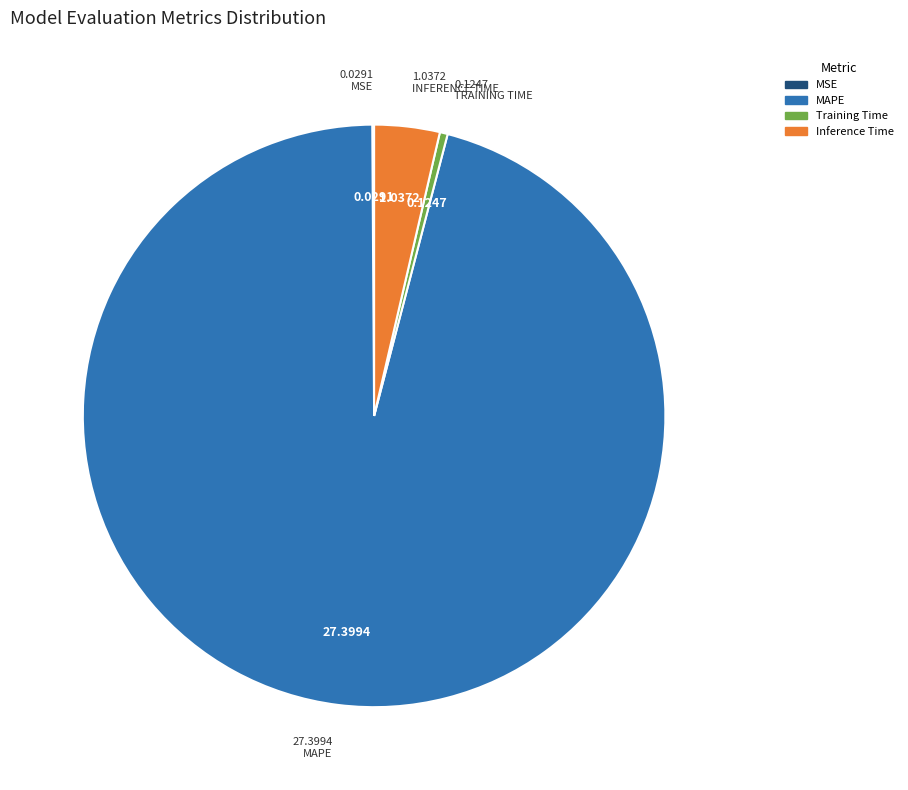

What is the majority slice?

MAPE